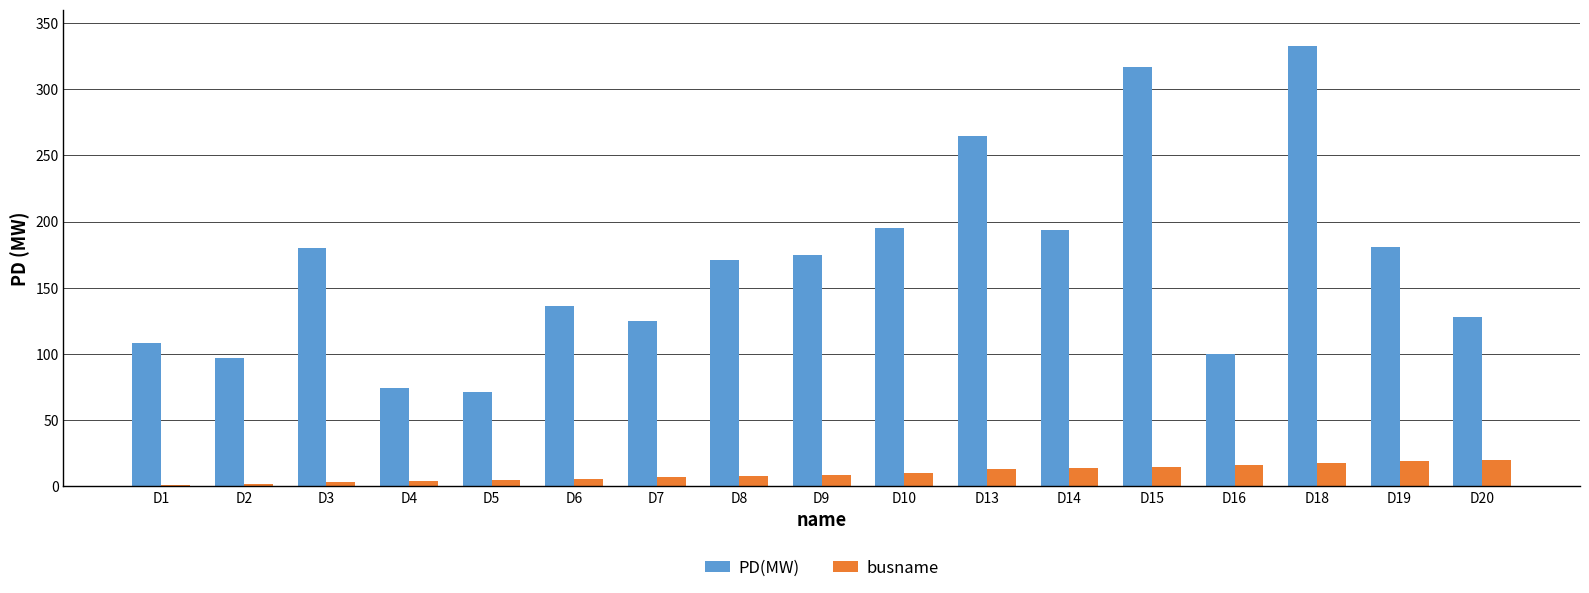

Which category has the highest value across all series?

D18